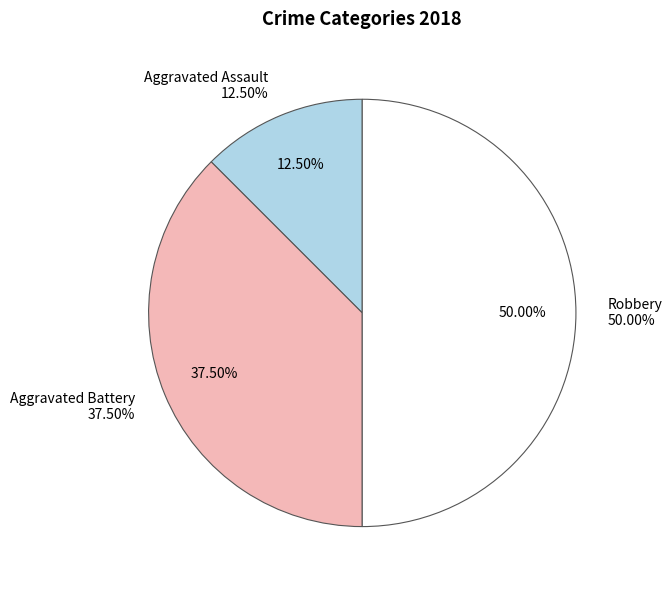

The Criminal Sexual Assault slice represents 0% of the pie. True or false?

True